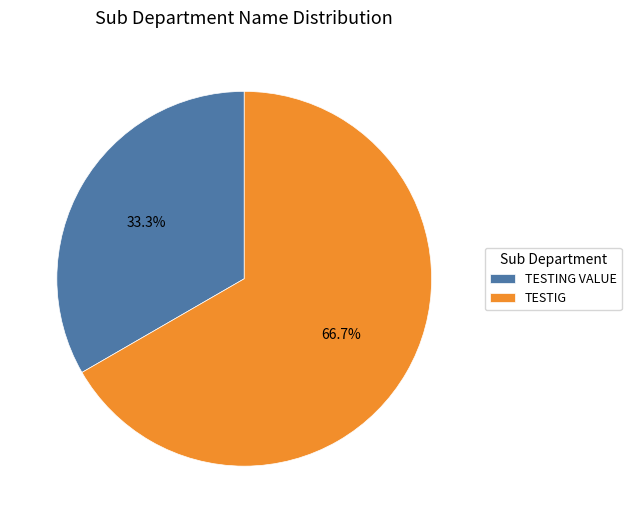

How many segments does this pie chart have?

2